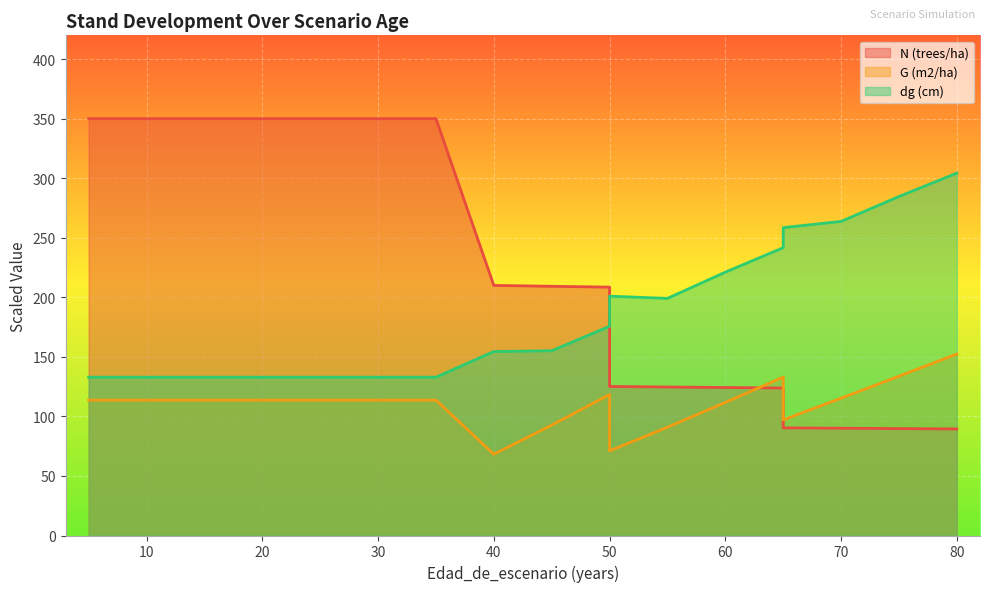

The value of dg (cm) at 75 is 155.1. True or false?

False